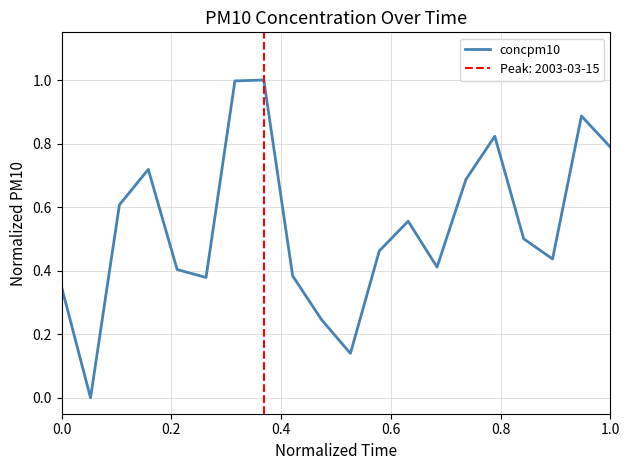

What is the maximum value shown in the chart?

1.0